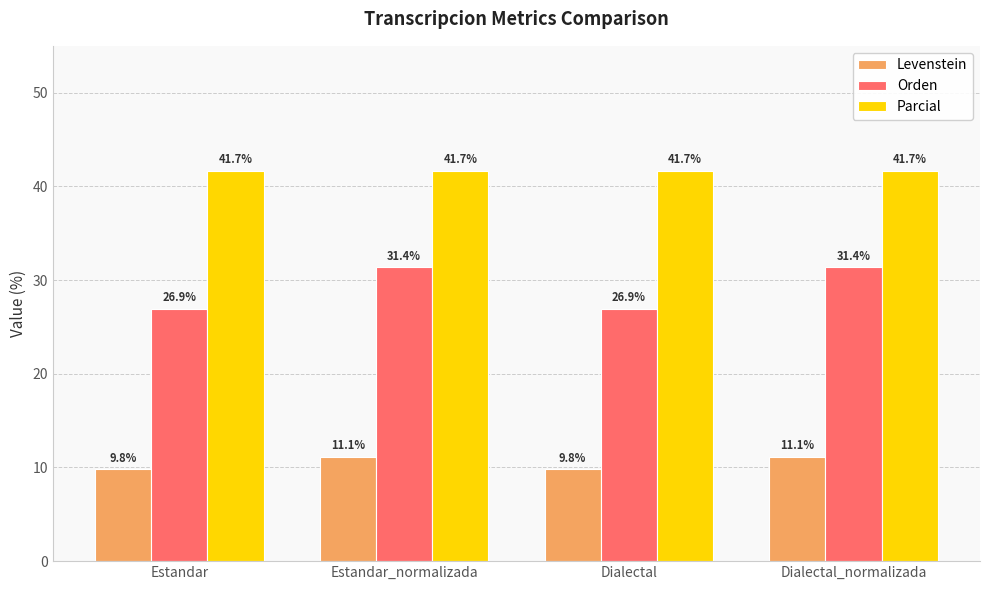

What is the highest value of the Levenstein series?

11.1